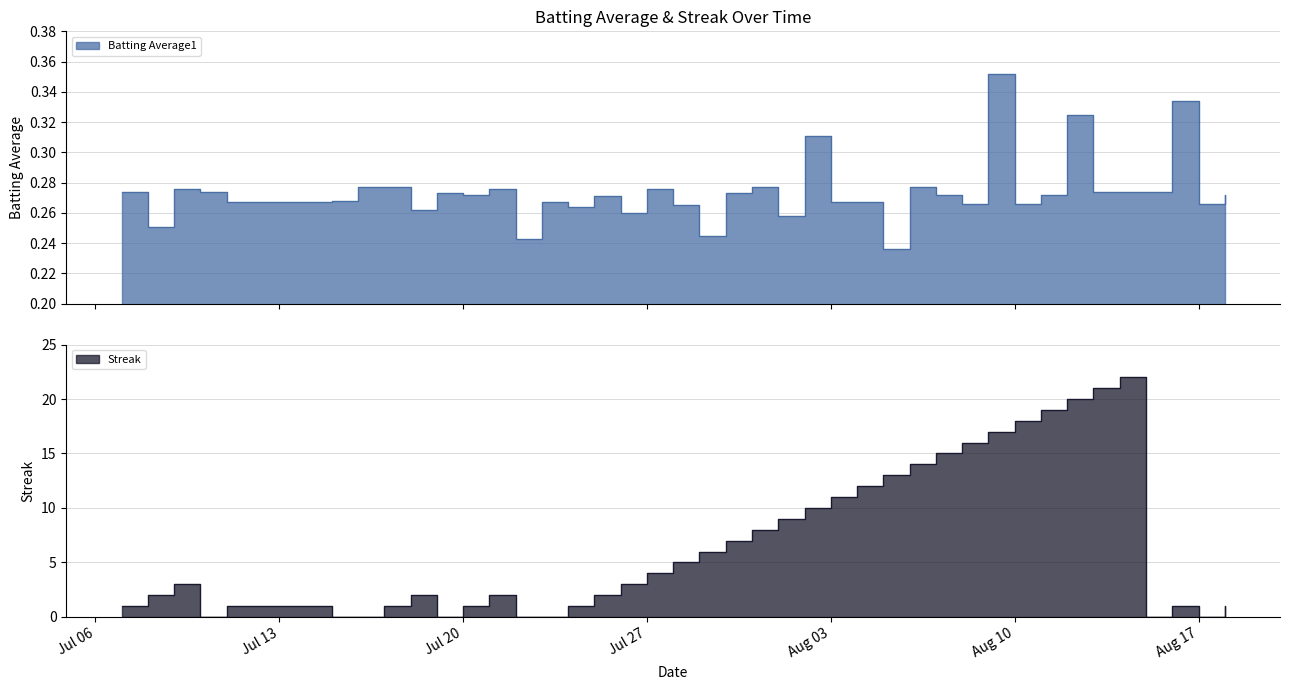

At which category is the sum across all series the highest?

2010-08-14